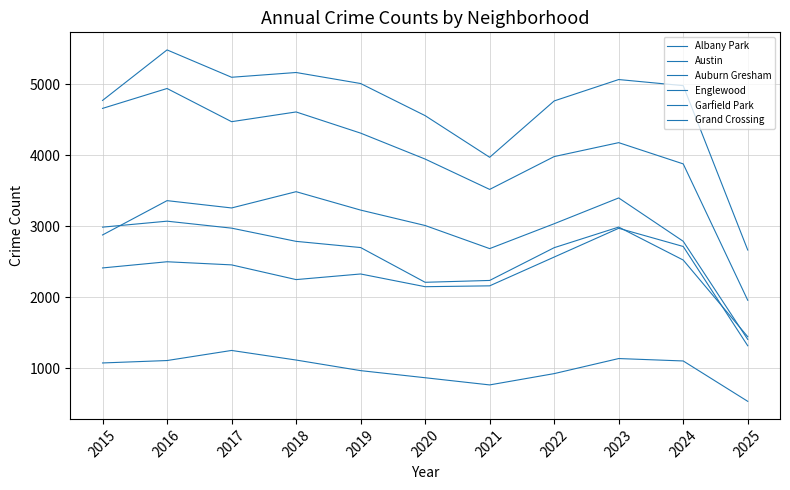

At which label does Austin reach its minimum?

2025